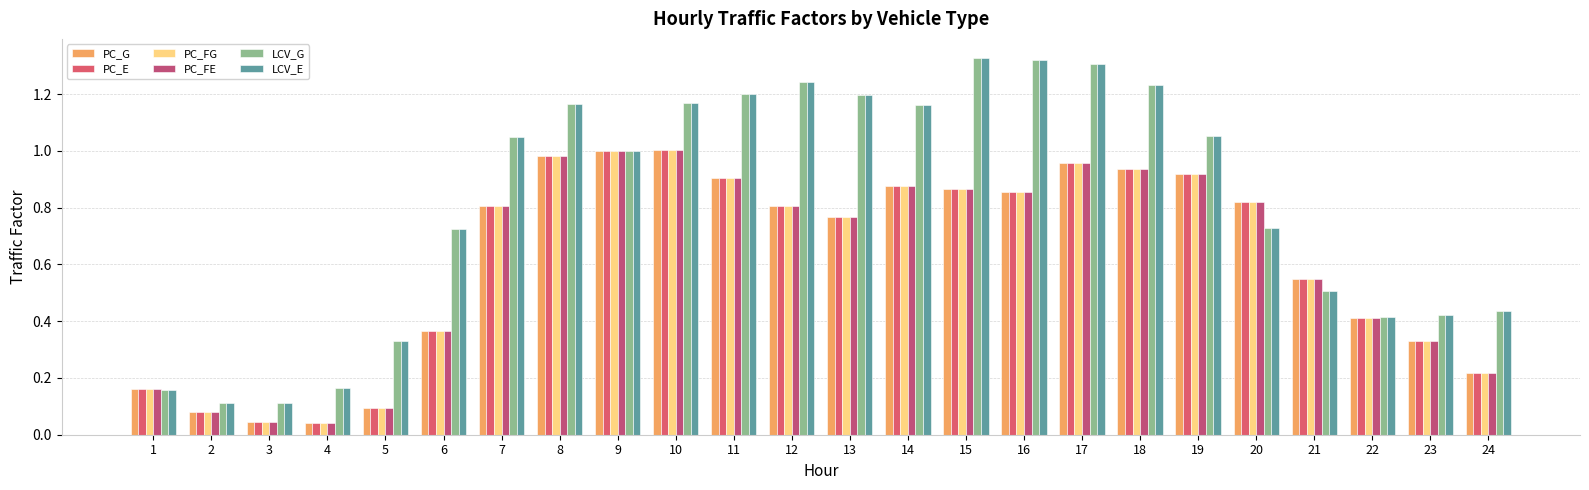

List the labels in order of PC_FE value, smallest first.

4, 3, 2, 5, 1, 24, 23, 6, 22, 21, 13, 12, 7, 20, 16, 15, 14, 11, 19, 18, 17, 8, 9, 10